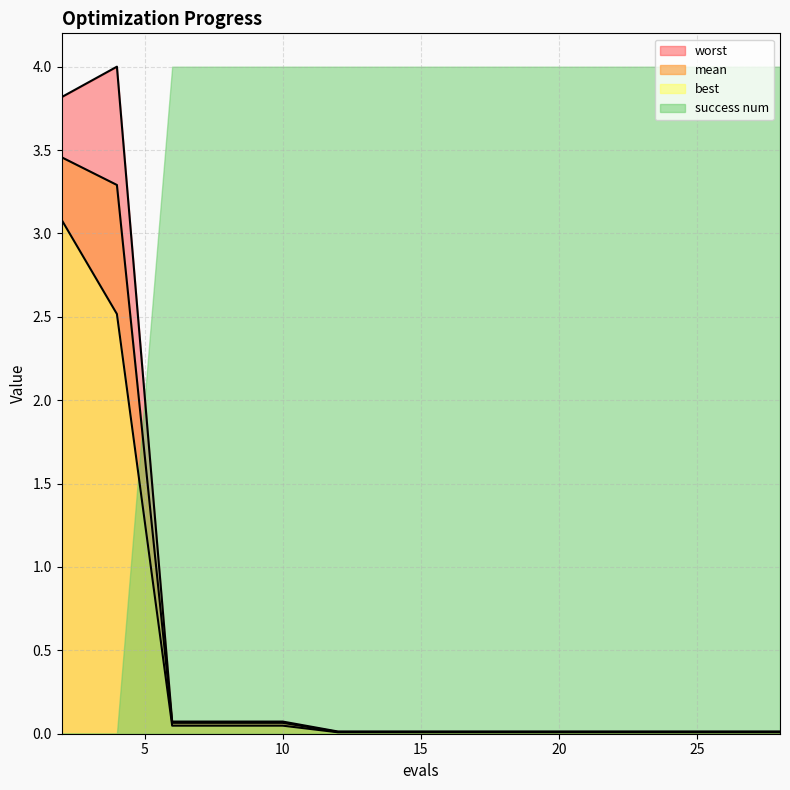

What is the average value of the mean series?

0.5